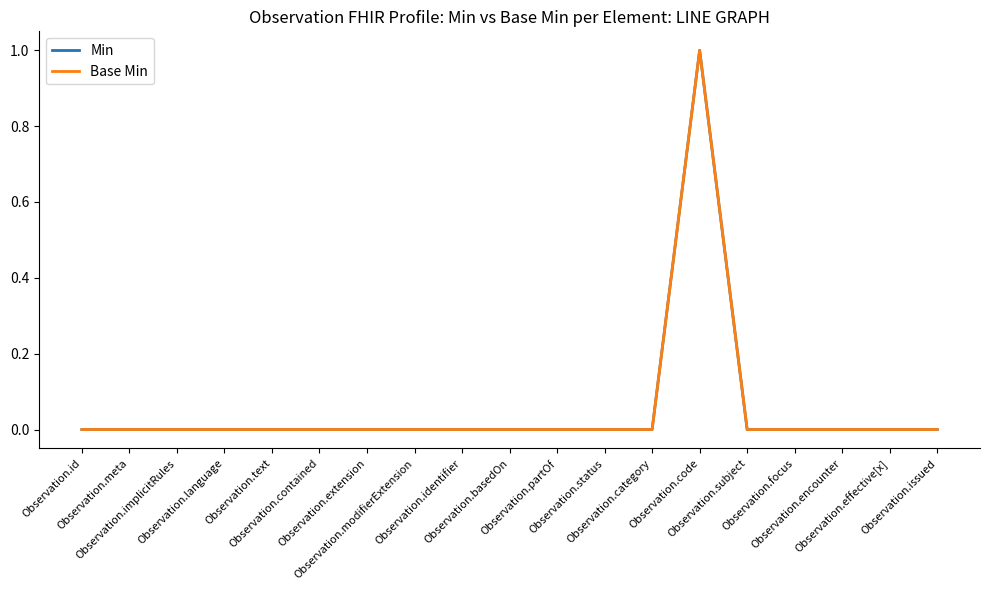

Does the chart display data point markers on the line(s)?

No